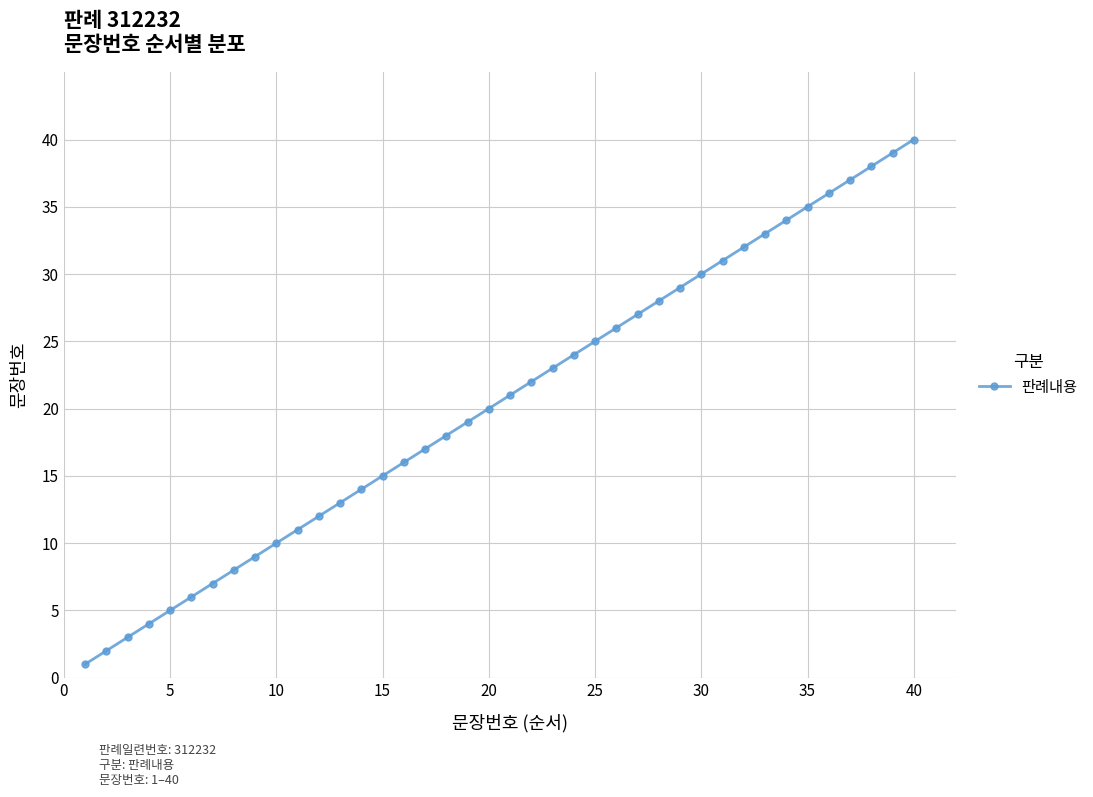

True or false: the data has more than 1 interior local peaks.

False